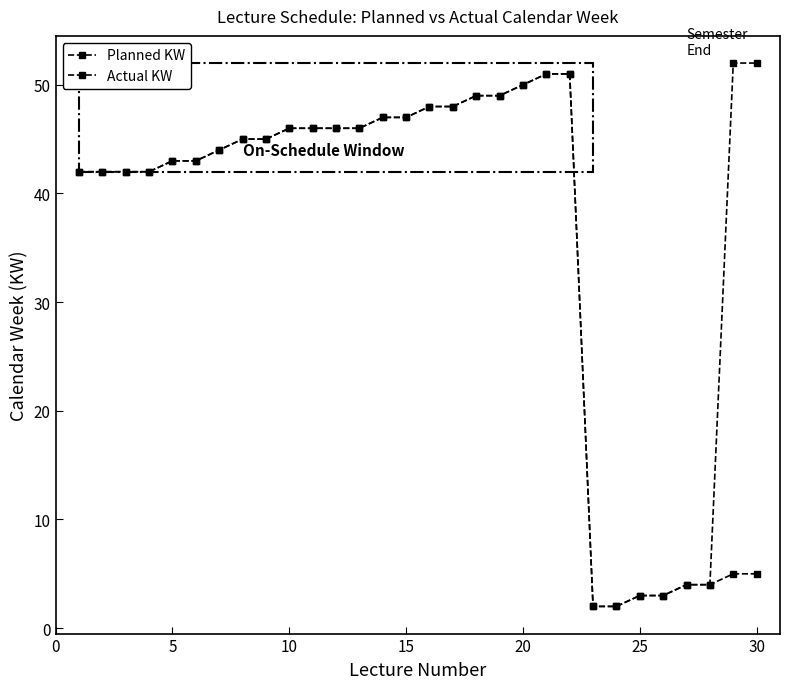

How many values in the Actual KW series are below 46?

15